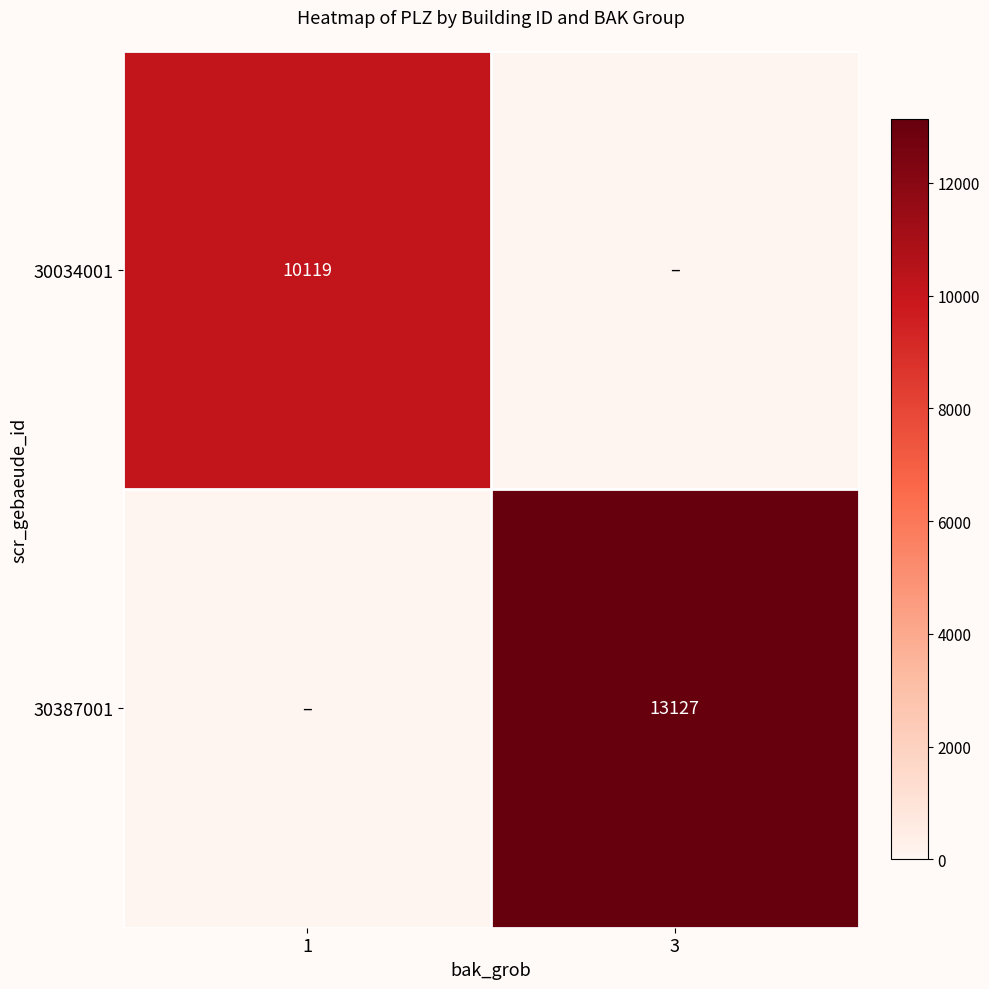

True or false: 30034001 has a value of 10119 at 1.

True